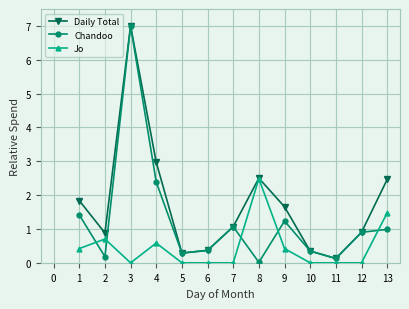

Which series has the widest spread of values?

Chandoo